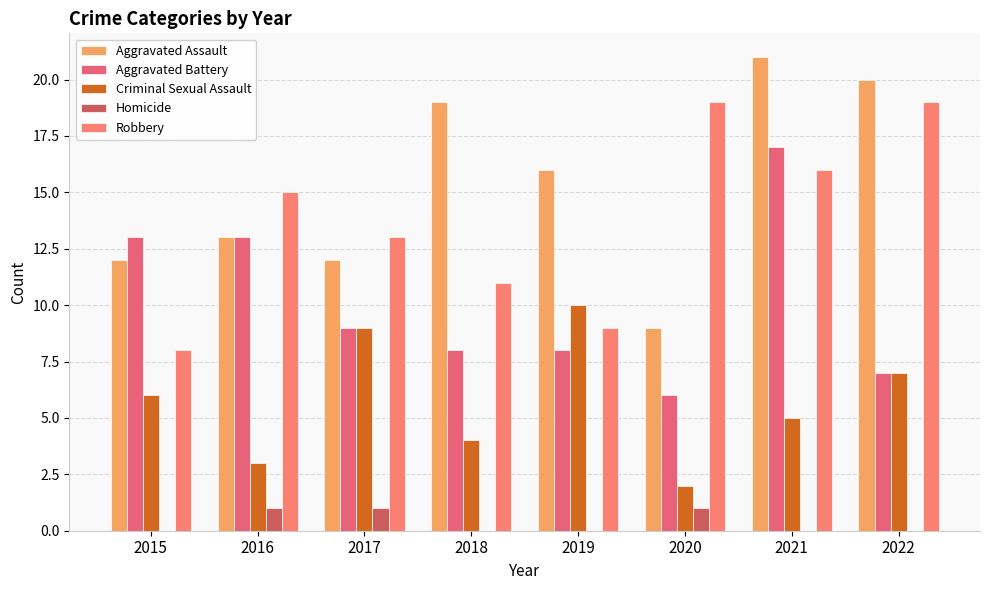

List the series in order of their peak value, highest first.

Aggravated Assault, Robbery, Aggravated Battery, Criminal Sexual Assault, Homicide